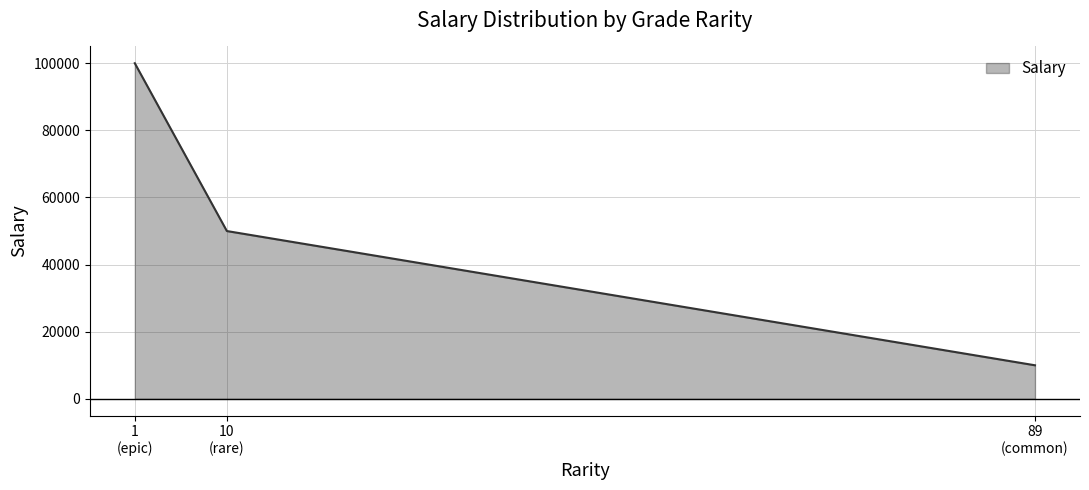

What is the maximum value shown in the chart?

100000